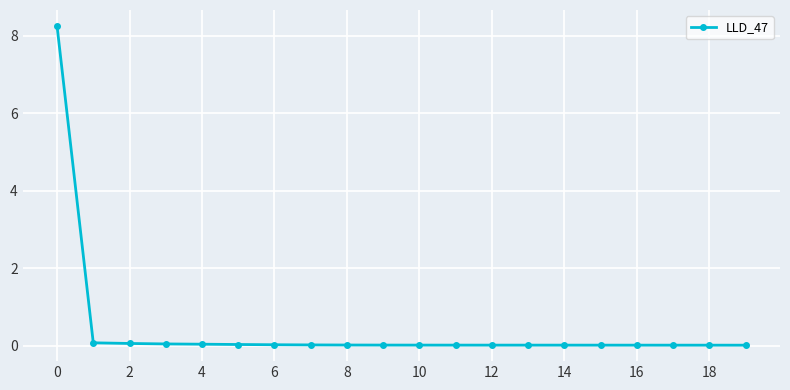

What is the difference between the maximum and minimum values?

8.2